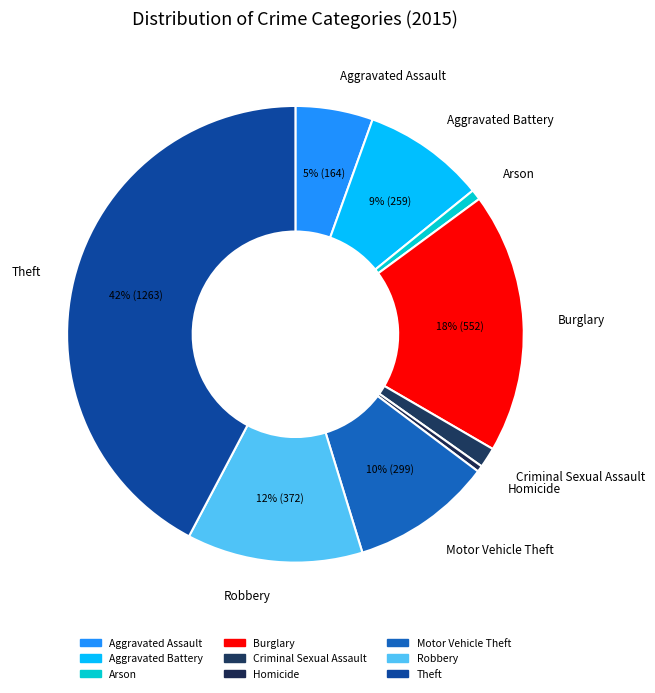

How many slices are in this pie chart?

9